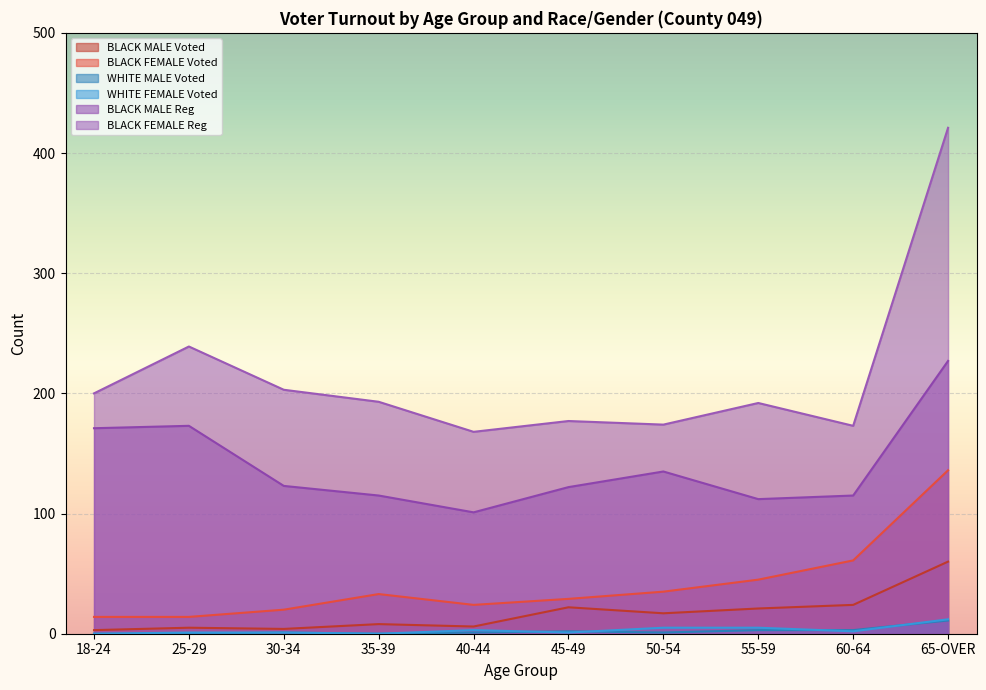

How many data points does each series have?

10